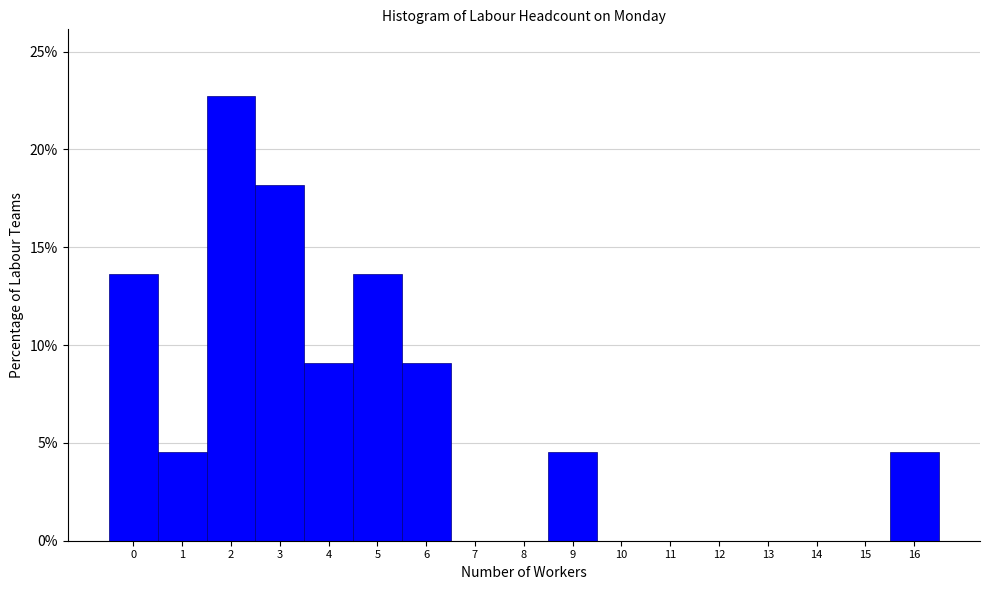

Reading left to right, list every bar in this chart as the range it spans on the x-axis followed by its height. The values are not printed on the chart, so give them approximately, as read against the axis.

-0.5 to 0.5: 13.5
0.5 to 1.5: 4.5
1.5 to 2.5: 22.5
2.5 to 3.5: 18.0
3.5 to 4.5: 9.0
4.5 to 5.5: 13.5
5.5 to 6.5: 9.0
6.5 to 7.5: 0
7.5 to 8.5: 0
8.5 to 9.5: 4.5
9.5 to 10.5: 0
10.5 to 11.5: 0
11.5 to 12.5: 0
12.5 to 13.5: 0
13.5 to 14.5: 0
14.5 to 15.5: 0
15.5 to 16.5: 4.5